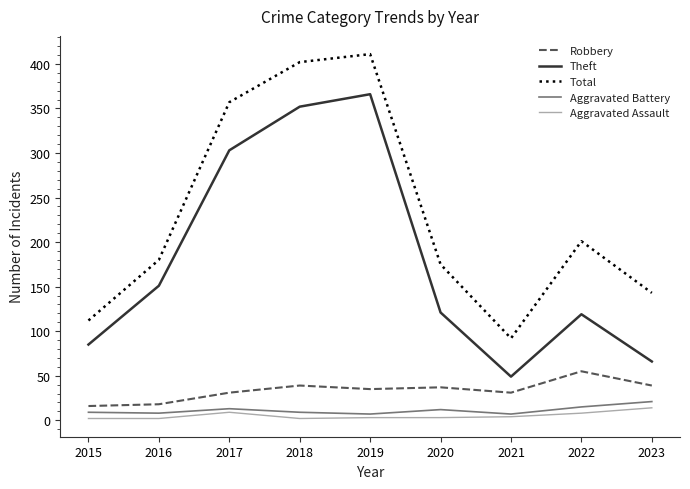

True or false: Theft and Aggravated Battery cross at least once.

False